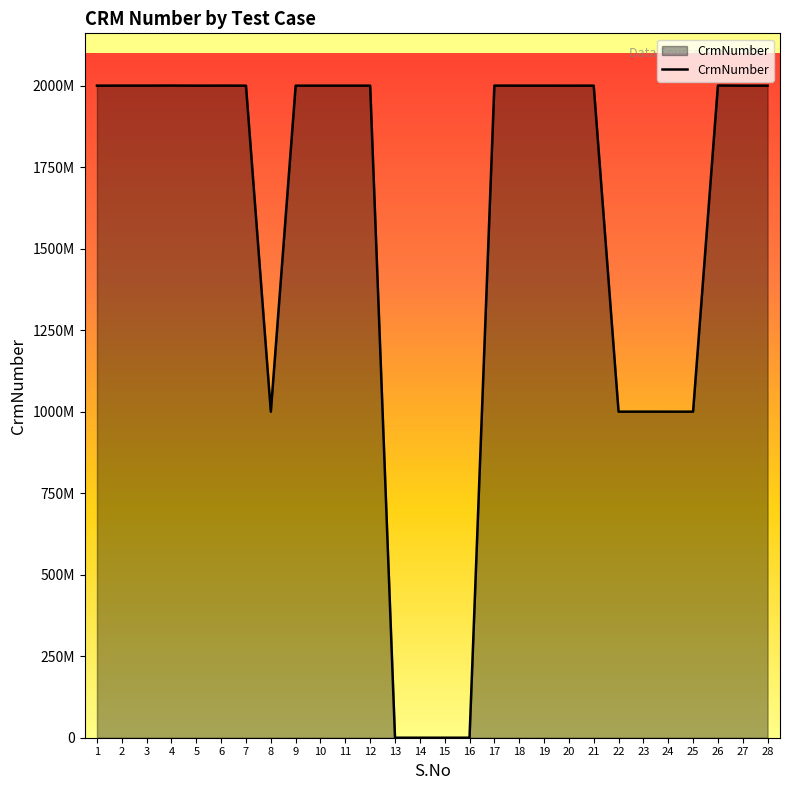

What is the average value?

1535813084